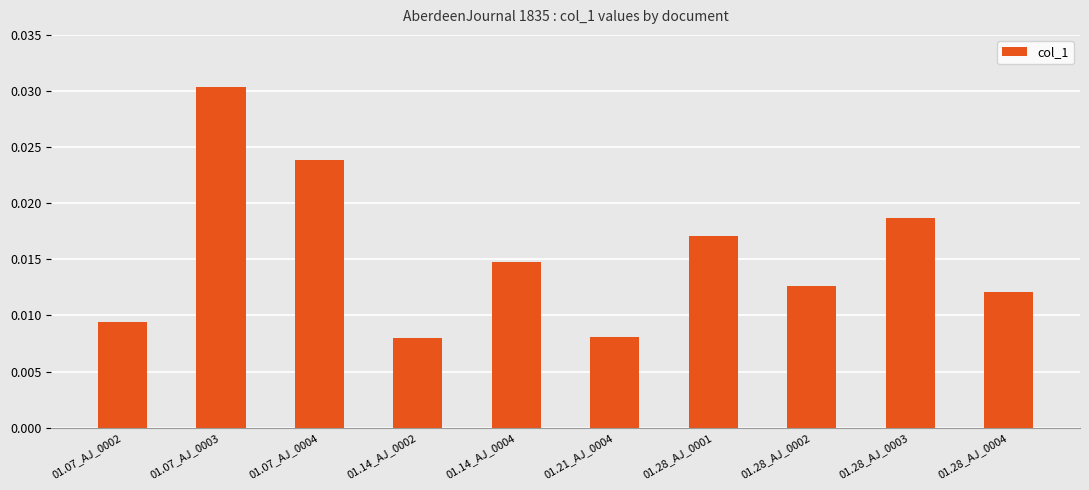

At which category does the chart reach its peak across all series?

01.07_AJ_0003